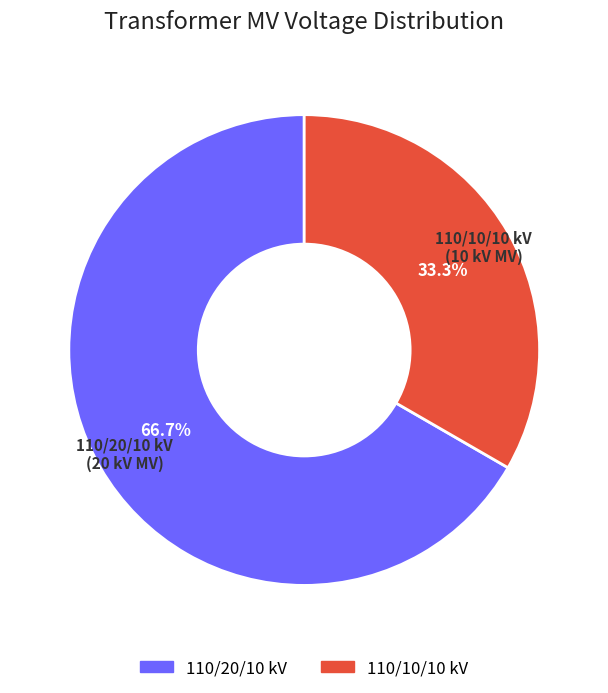

Count the number of slices in the pie.

2